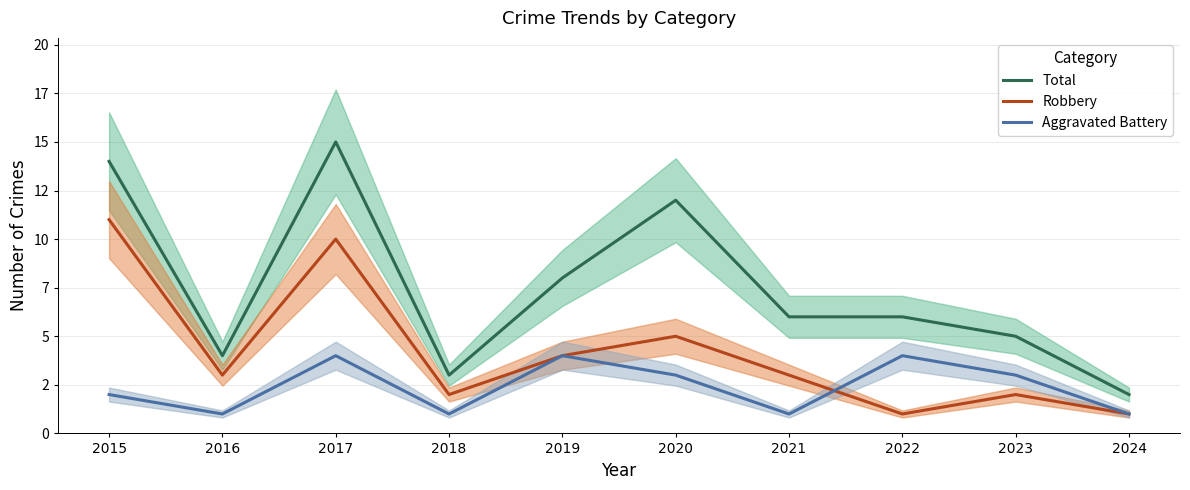

How many values in the Total series are below 6?

4